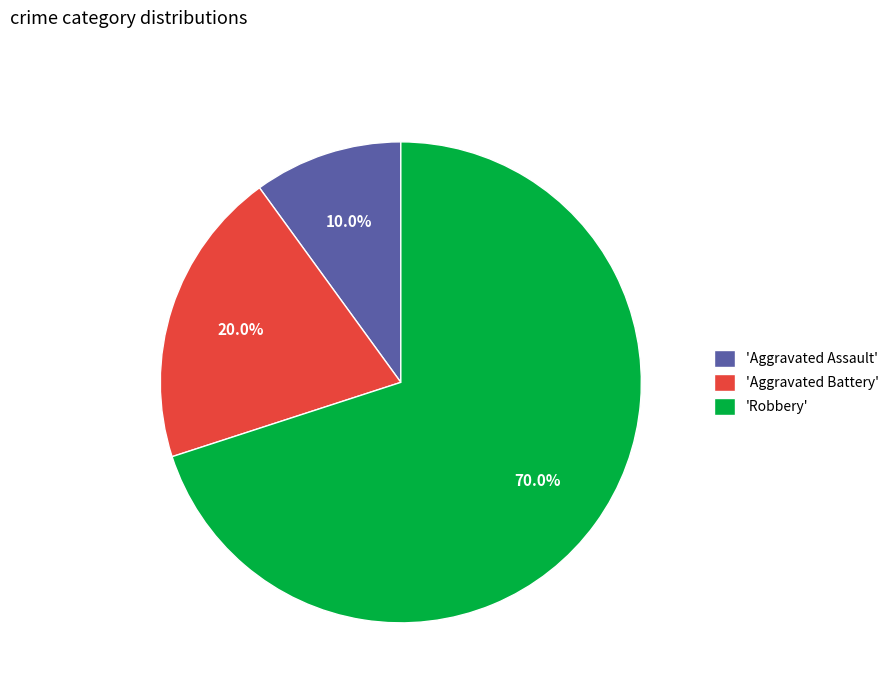

Rank the categories by value from highest to lowest.

'Robbery', 'Aggravated Battery', 'Aggravated Assault'